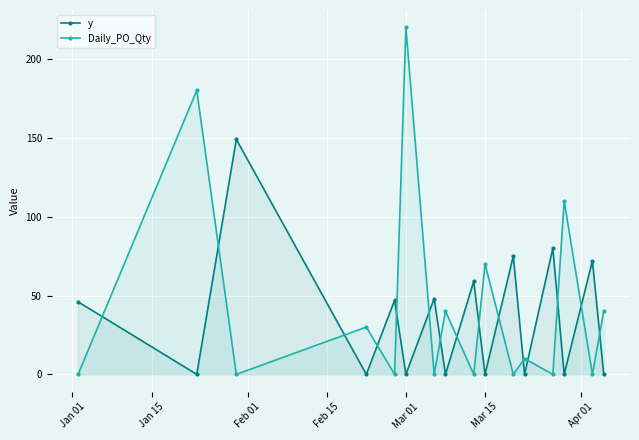

Reading right to left, list all the values displayed in this chart.

y: 0	72	0	80	0	75	0	59	0	48	0	47	0	149	0	46
Daily_PO_Qty: 40	0	110	0	10	0	70	0	40	0	220	0	30	0	180	0